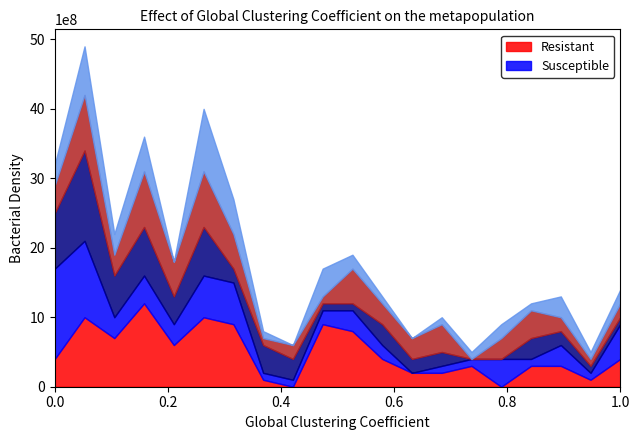

Does the chart have visible grid lines?

No